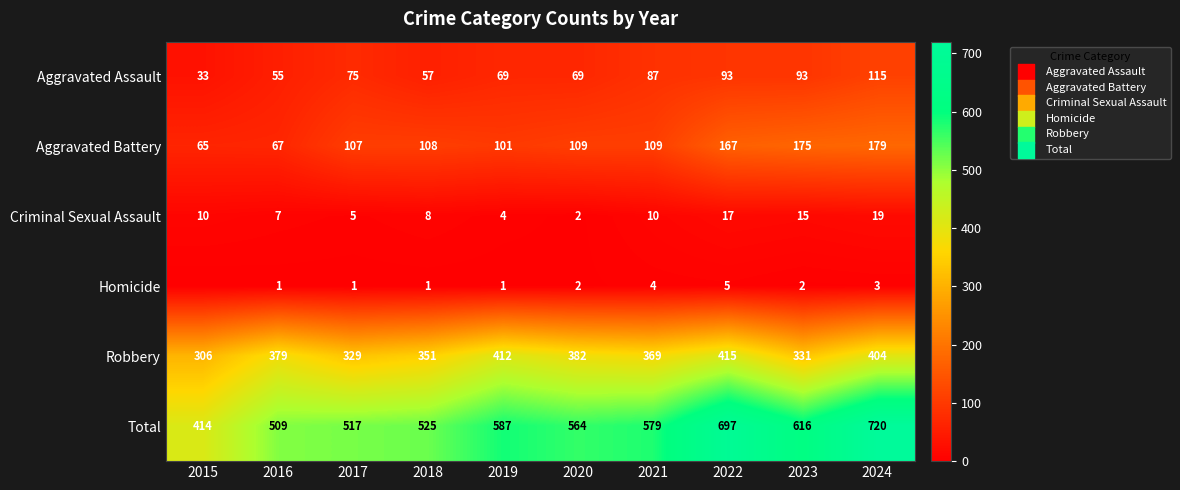

At which label does Aggravated Battery reach its peak?

2024